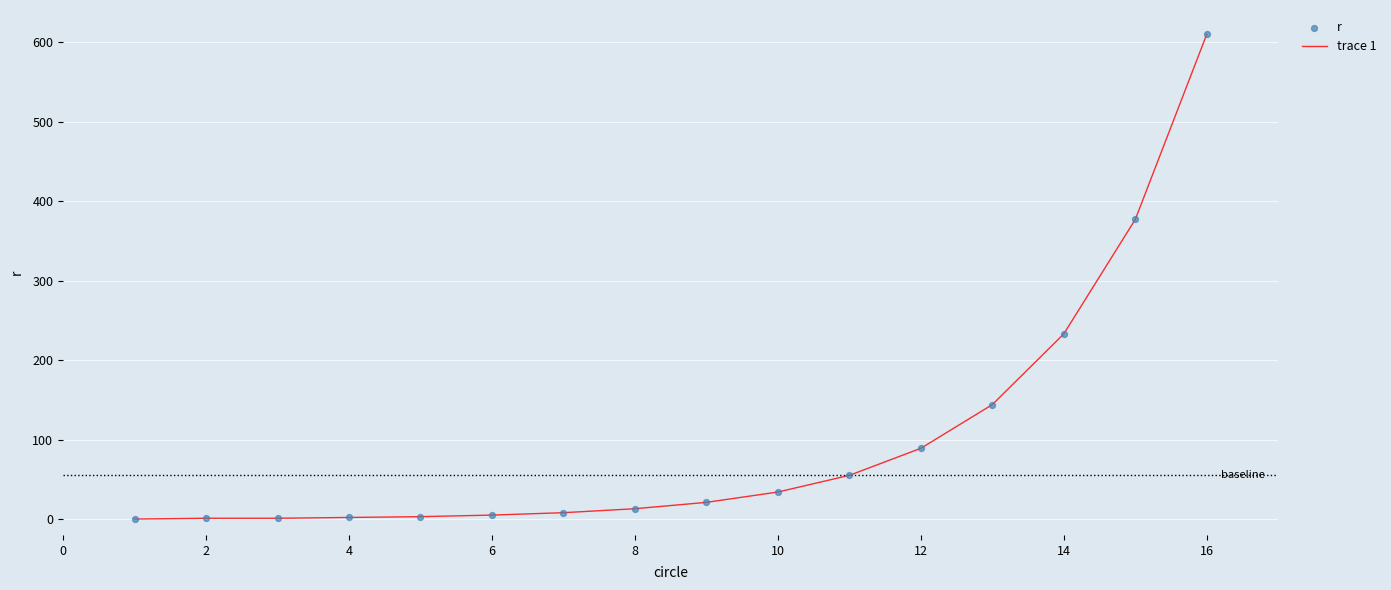

What is the difference between the maximum and minimum values?

610